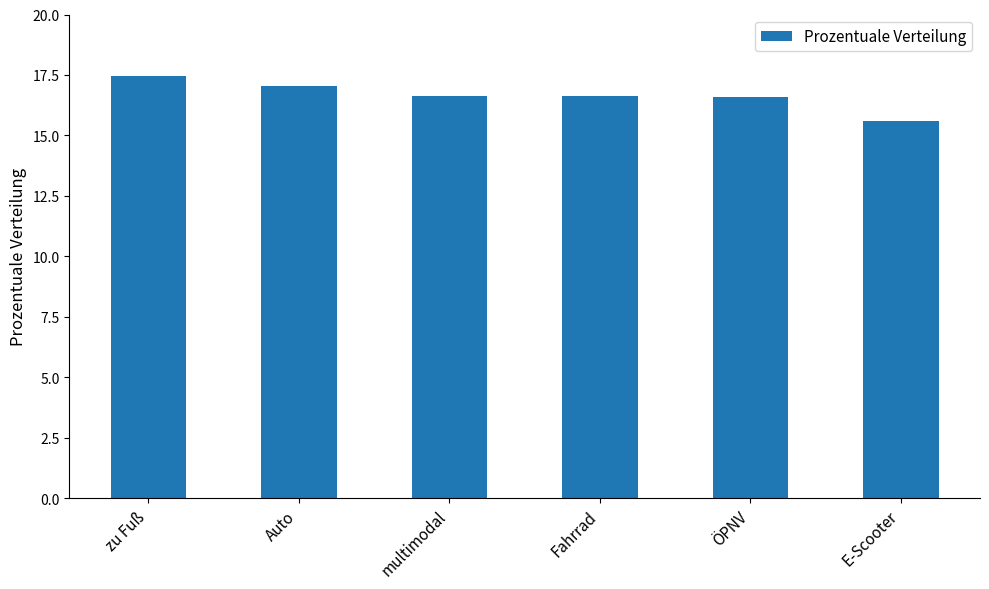

The value at multimodal is 16.6. True or false?

True